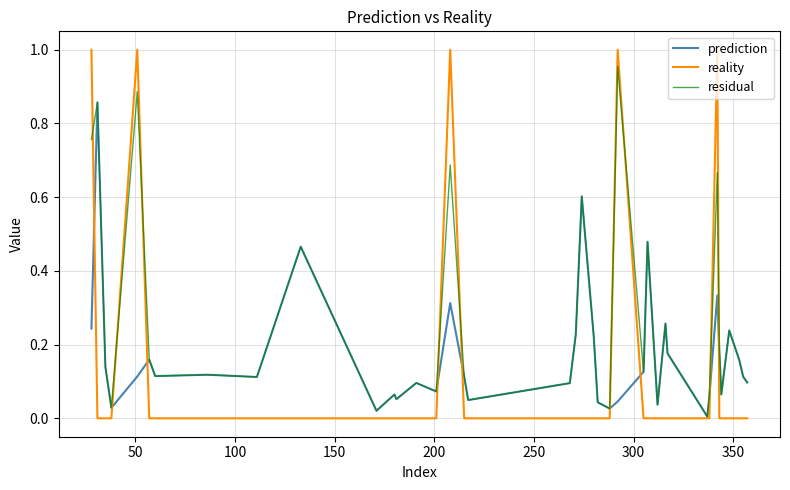

Which series has the largest total across all categories?

residual